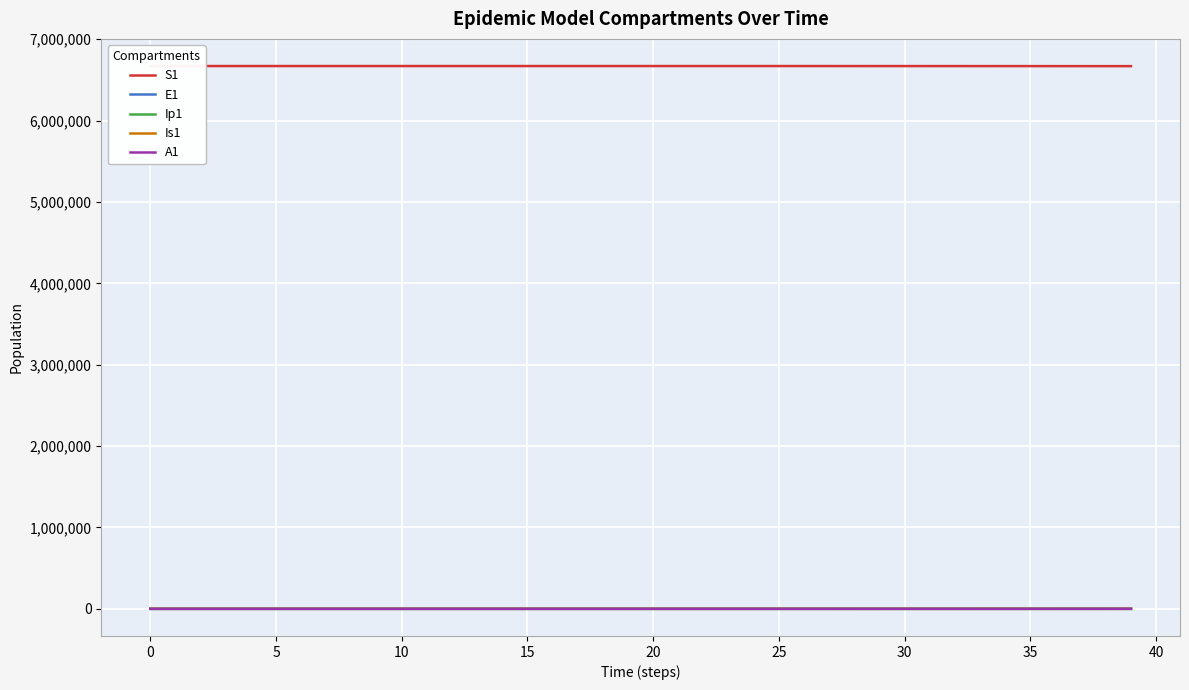

The value of S1 at 19 is 6671031.9. True or false?

True